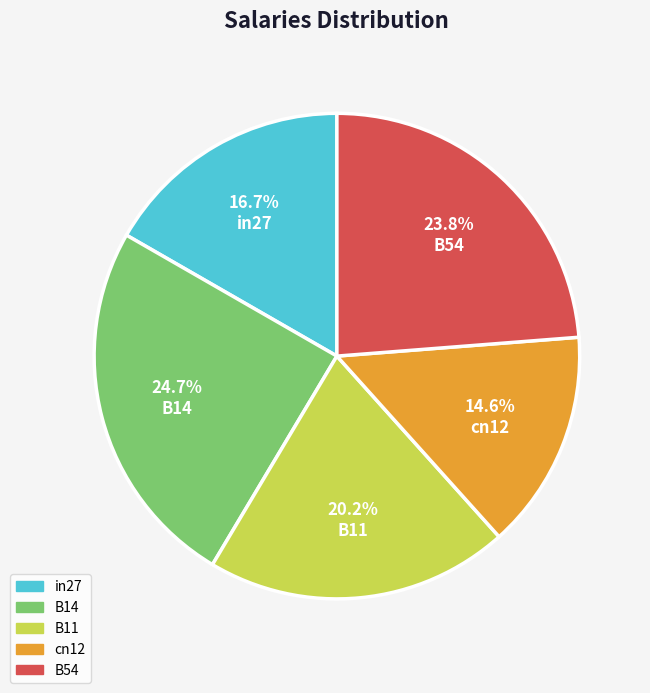

To the nearest percent, what is the difference between the largest and smallest slice percentages?

10%